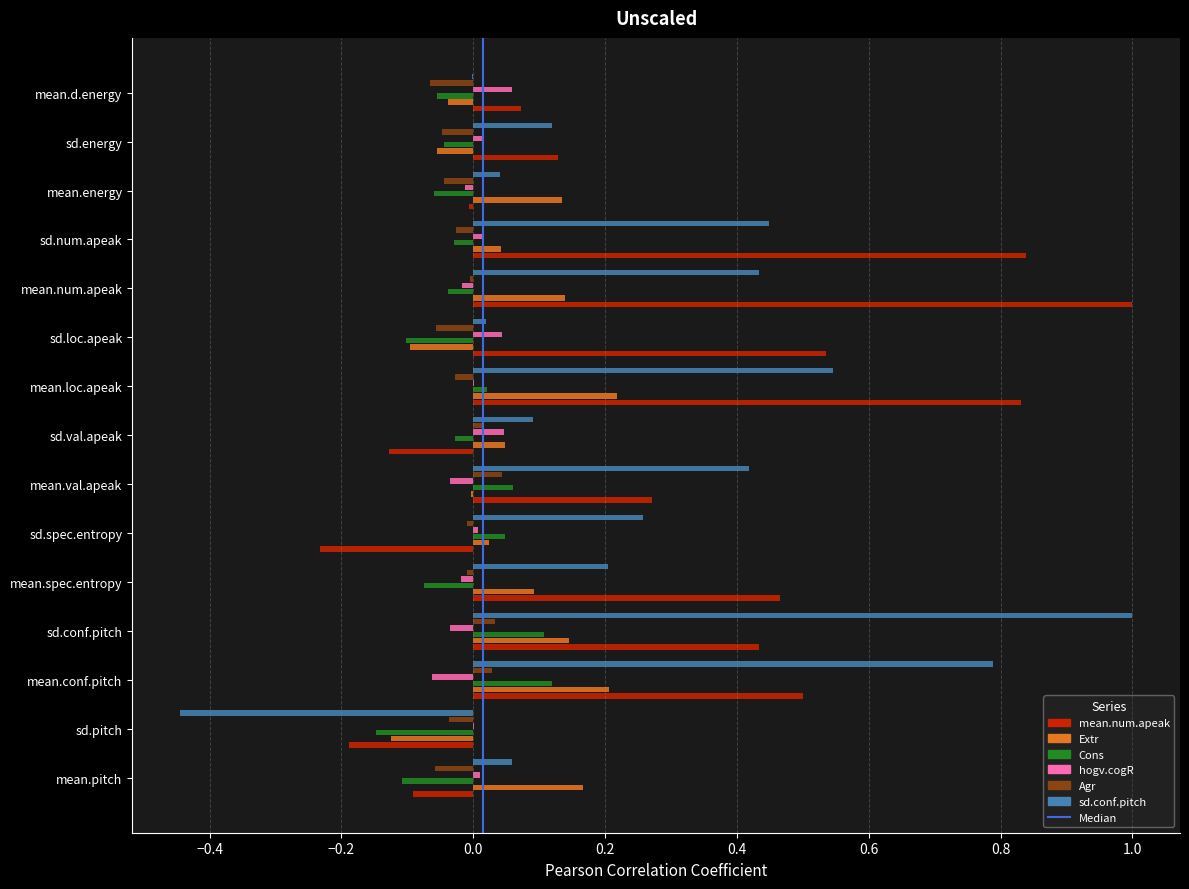

Which series has the widest spread of values?

sd.conf.pitch